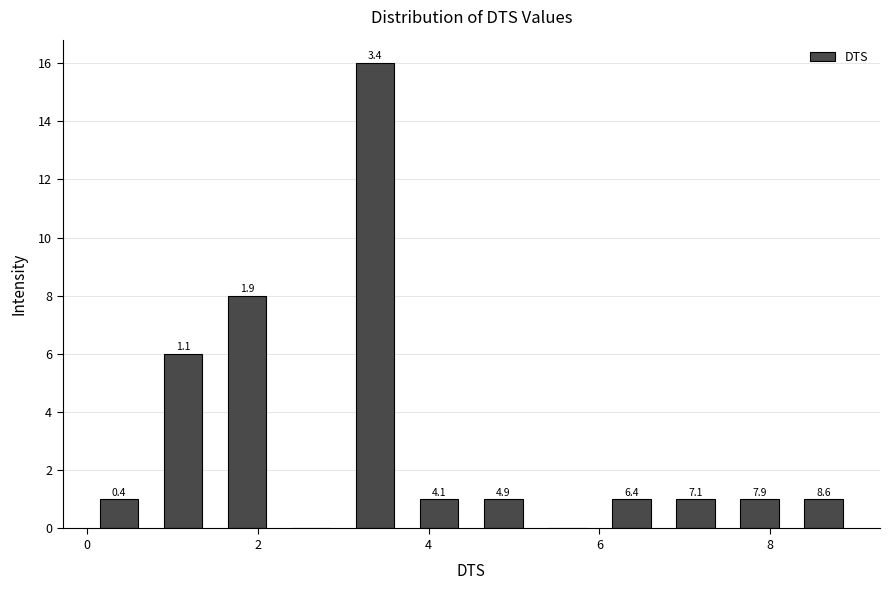

Read against the x-axis, roughly where is the centre of the tallest bar?

3.4